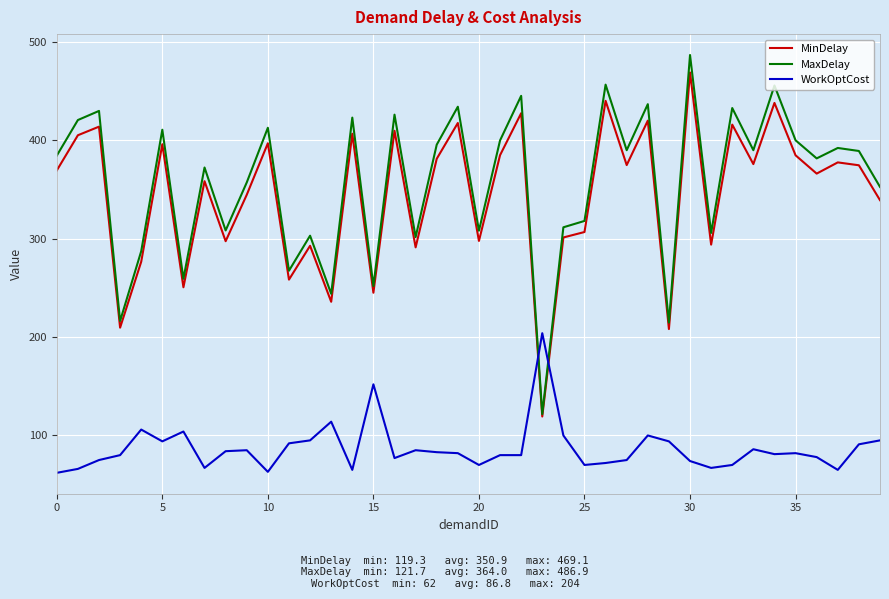

What is the minimum value for MaxDelay?

121.7